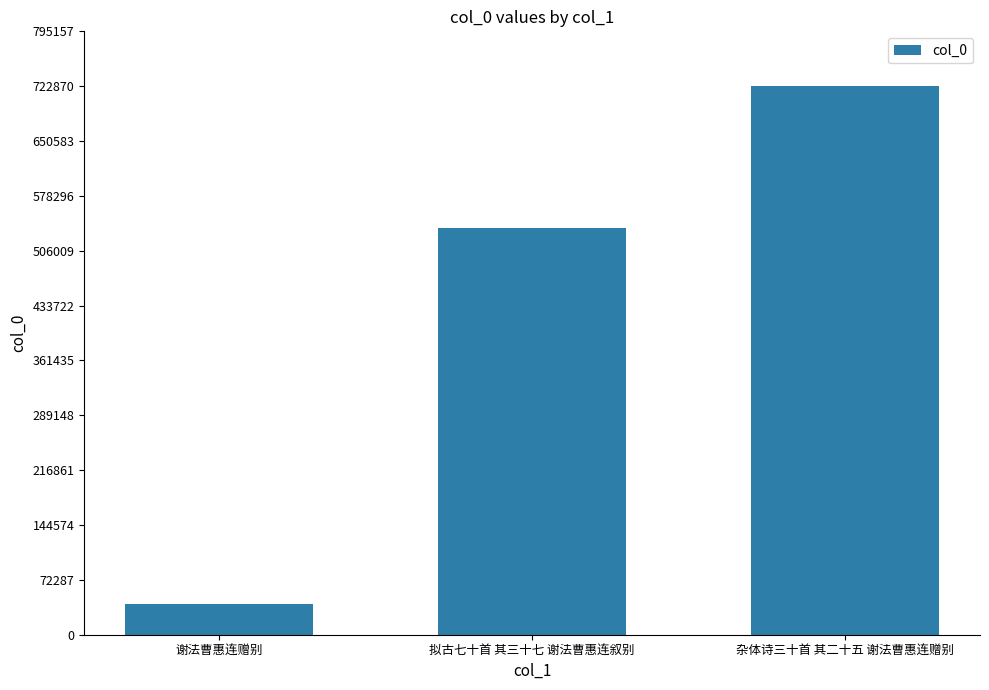

What is the maximum value shown in the chart?

722877